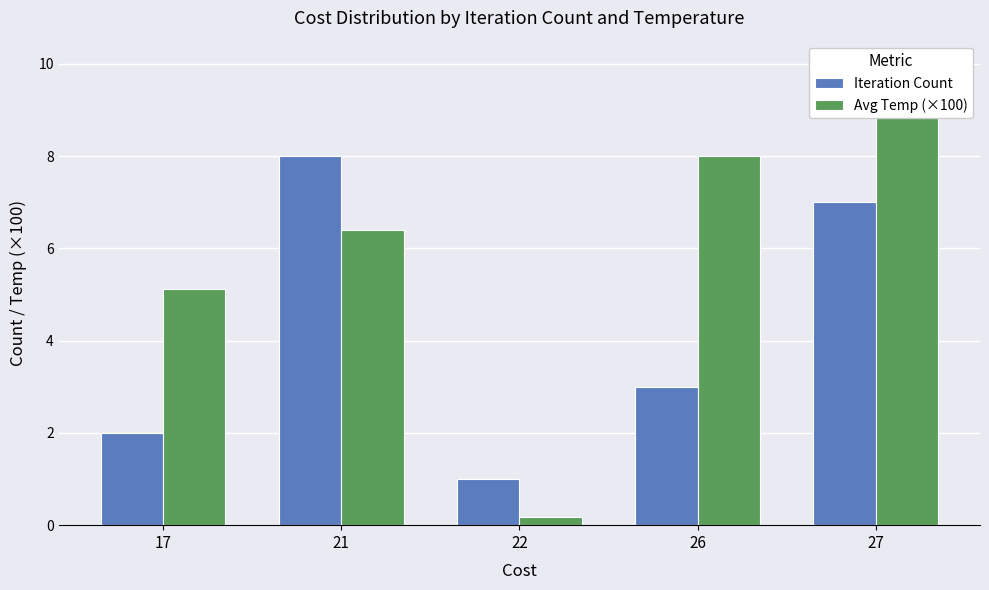

Which label corresponds to the largest value in the chart?

27